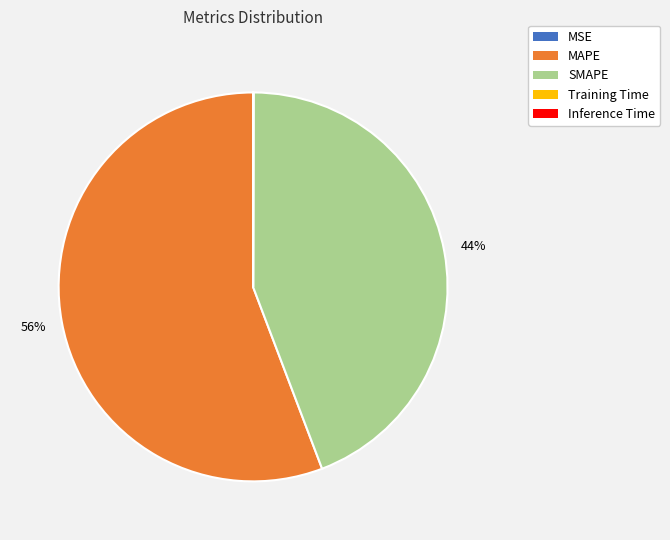

Is there any slice that represents more than half of the pie?

Yes